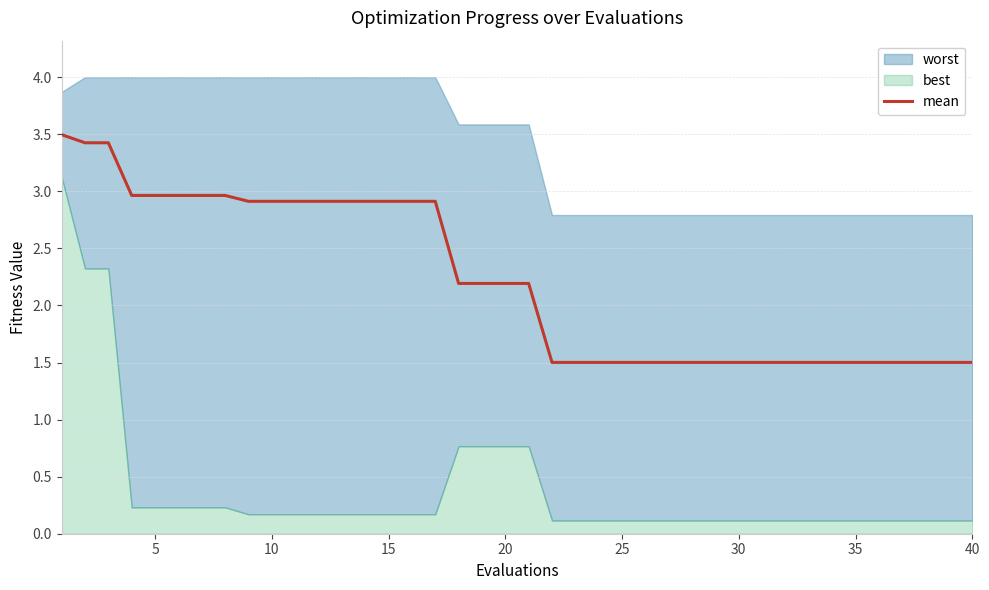

What is the difference between the maximum and minimum values?

2.0